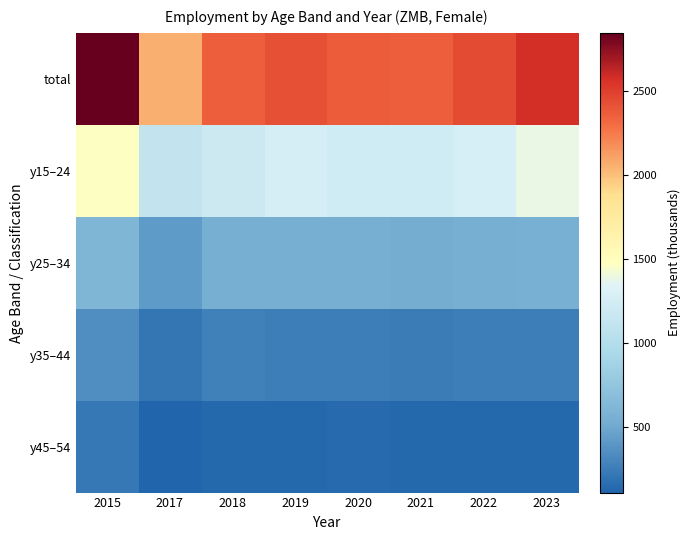

At how many categories does at least one series exceed 1366?

8